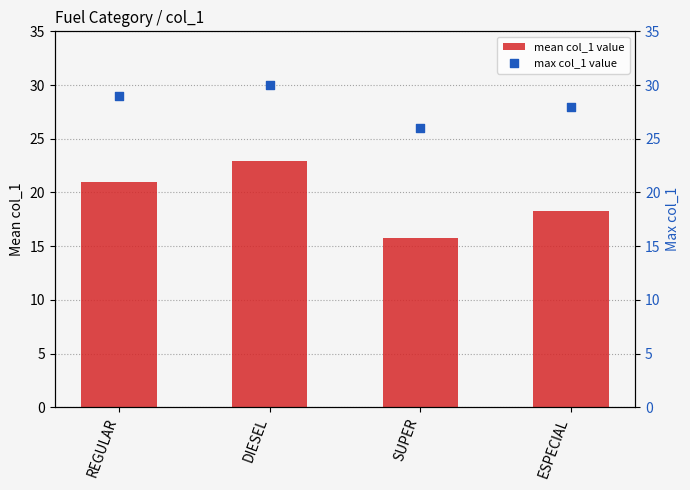

Between SUPER and ESPECIAL, which is larger?

ESPECIAL